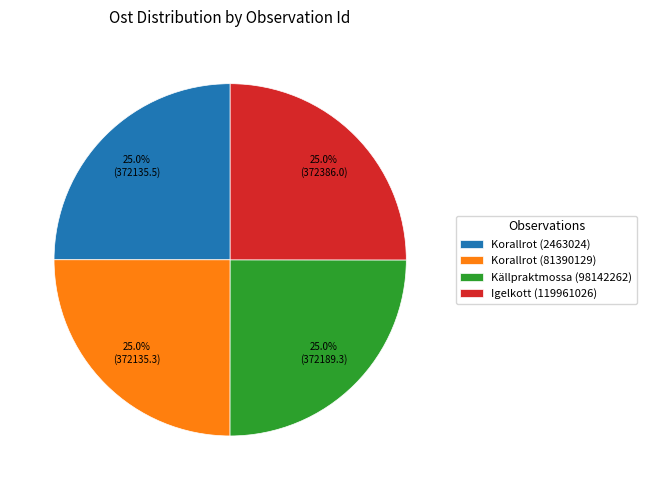

Is there any slice that represents more than half of the pie?

No